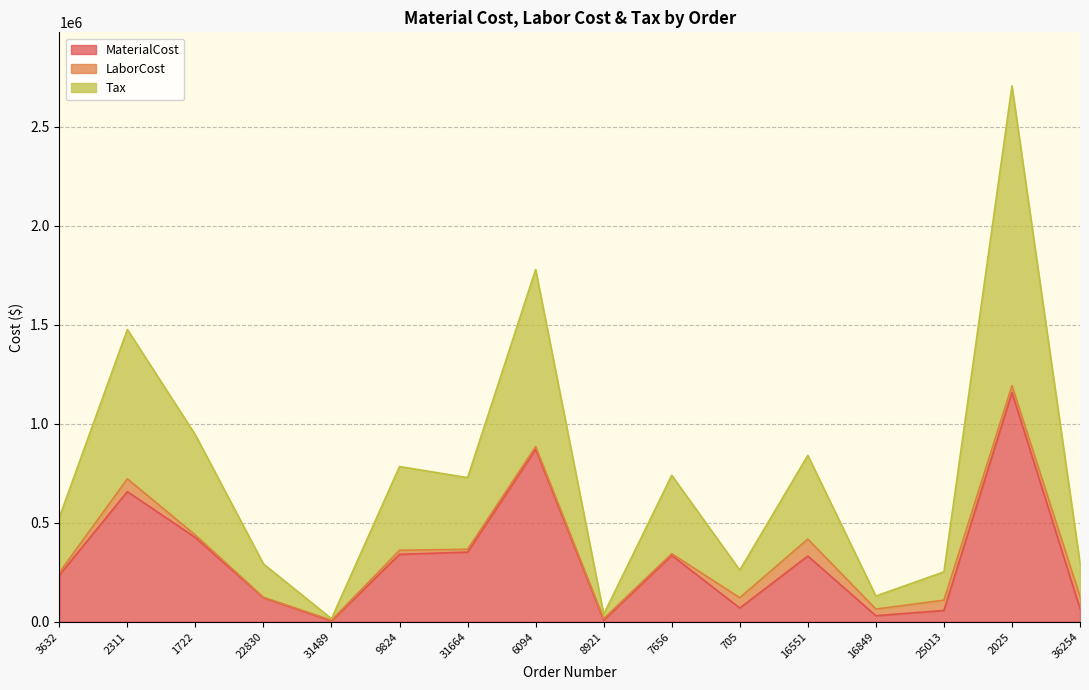

At which category is the sum across all series the highest?

2025